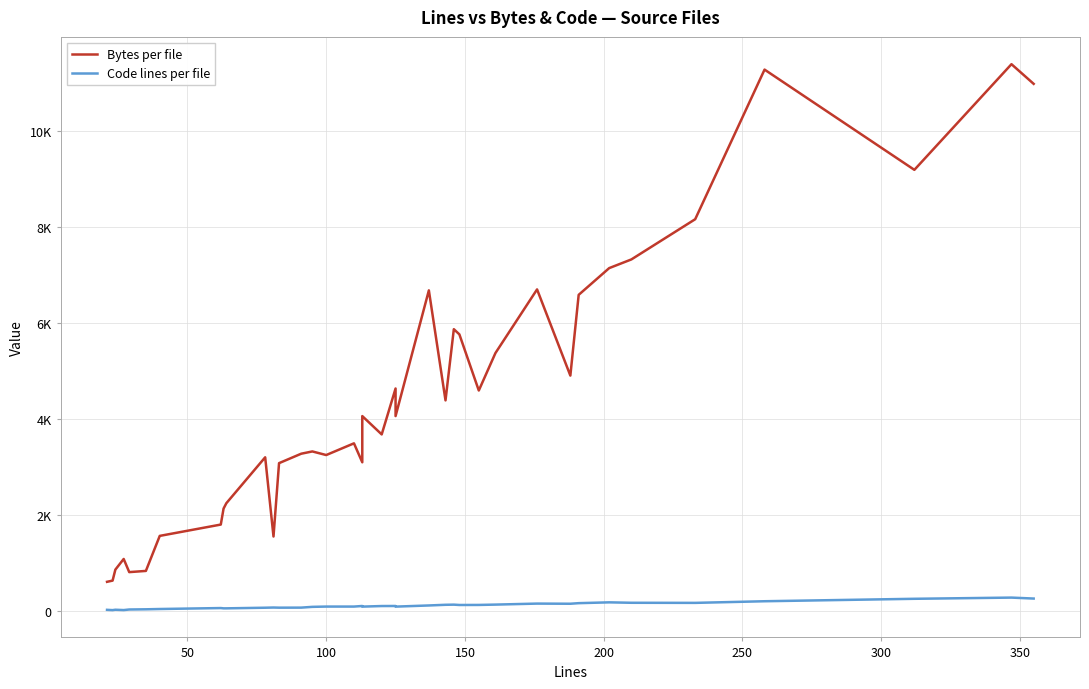

Reading left to right, extract all data points from this chart.

Bytes per file: 598	623	852	1074	800	825	1555	1791	2124	2236	3193	1542	3071	3268	3315	3240	3484	3089	4052	3670	4627	4052	6672	4379	5863	5755	4585	5366	6692	4896	6579	7136	7317	8155	11273	9184	11386	10976
Code lines per file: 14	8	16	9	21	25	31	51	45	45	58	62	59	60	76	82	82	94	81	93	94	81	105	119	122	115	116	123	144	141	153	170	161	159	193	244	269	249